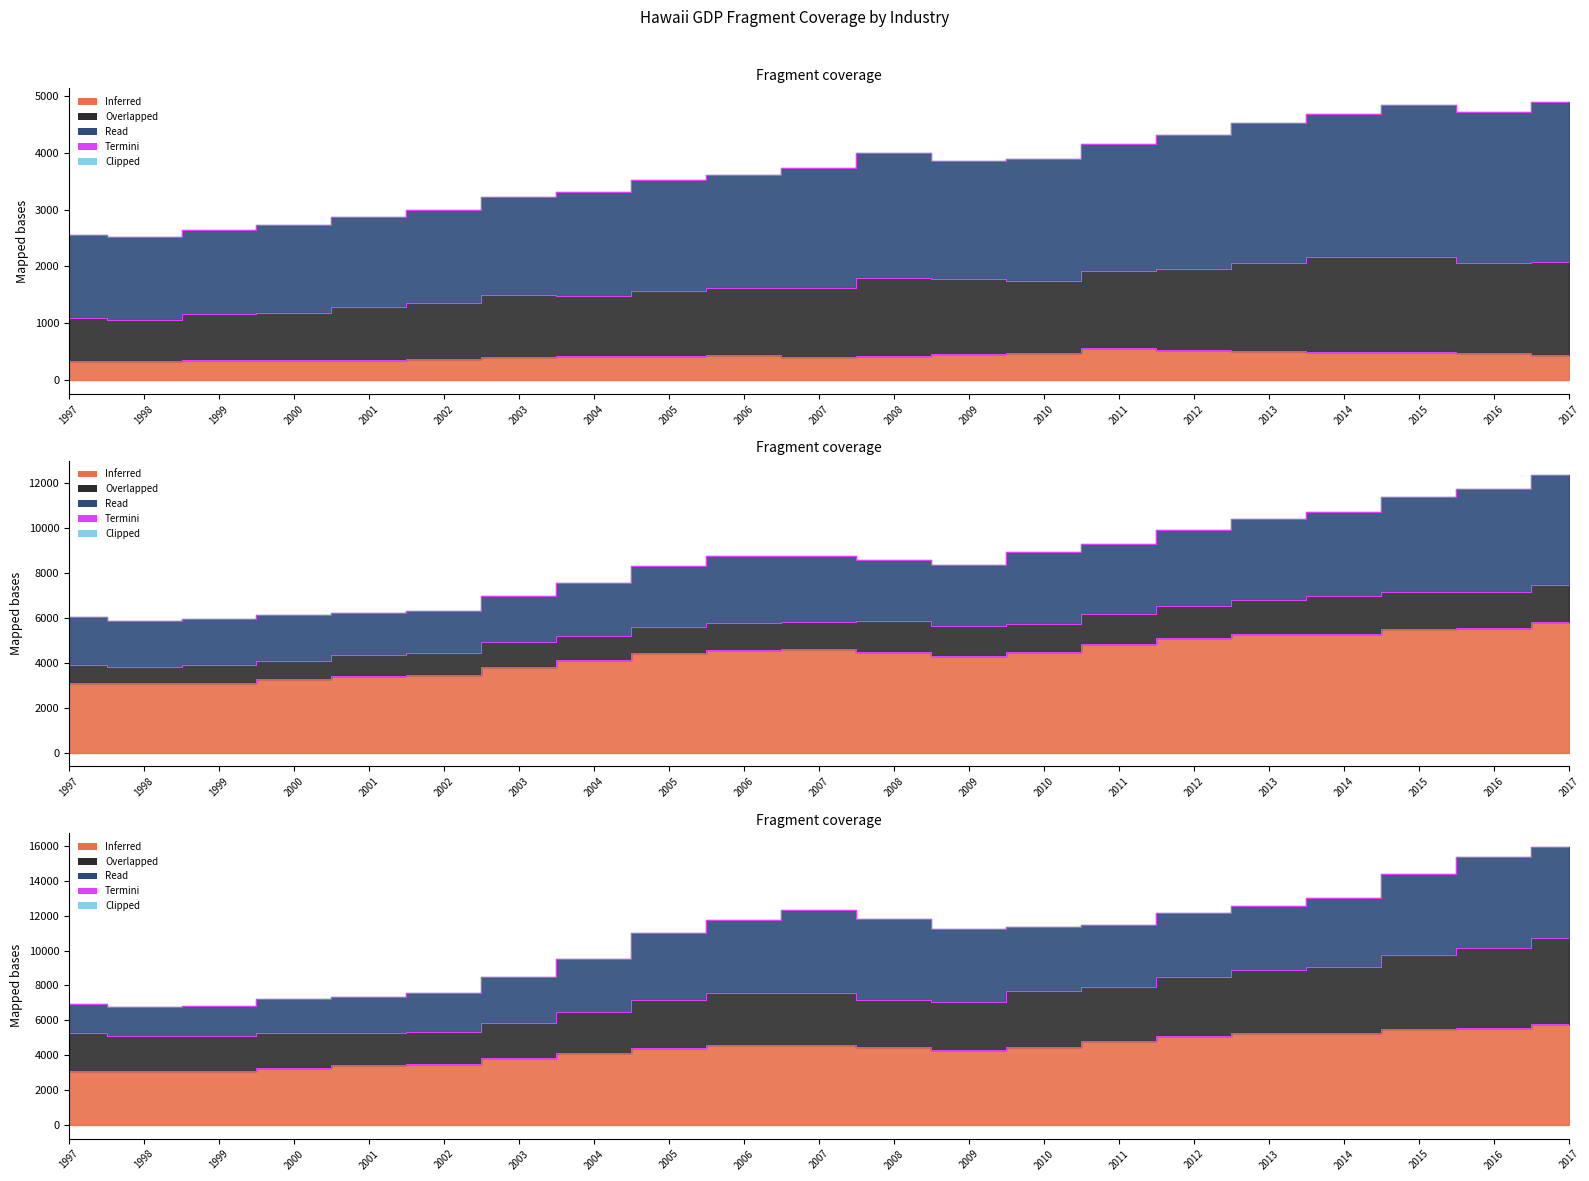

True or false: Agriculture and Transportation intersect in this chart.

False